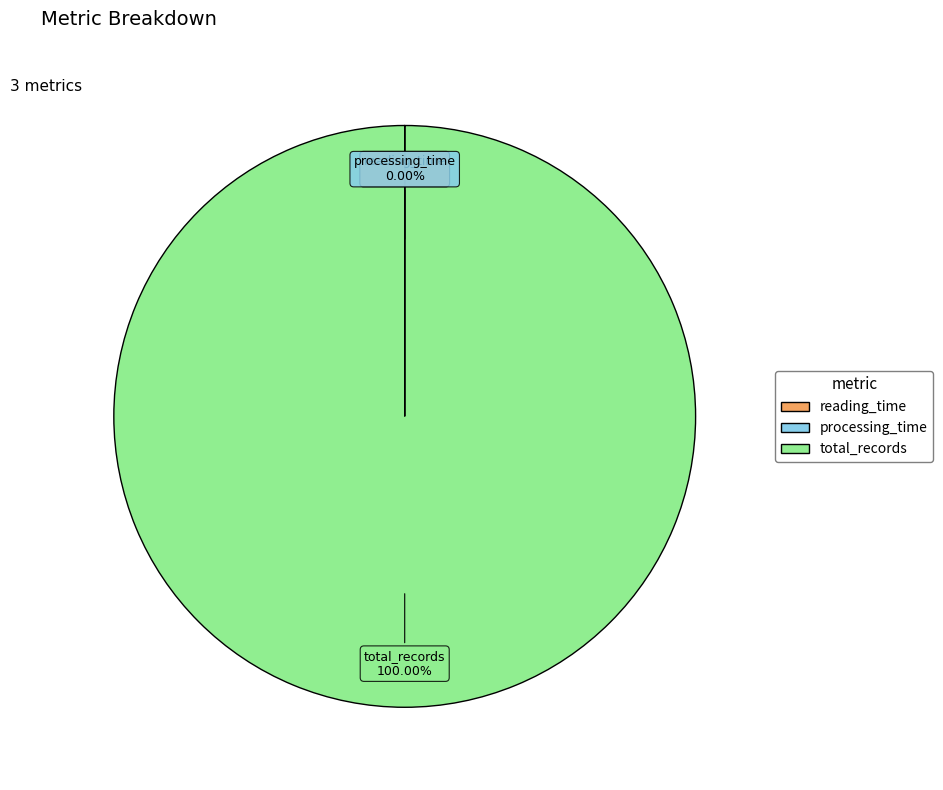

What is the majority slice?

total_records